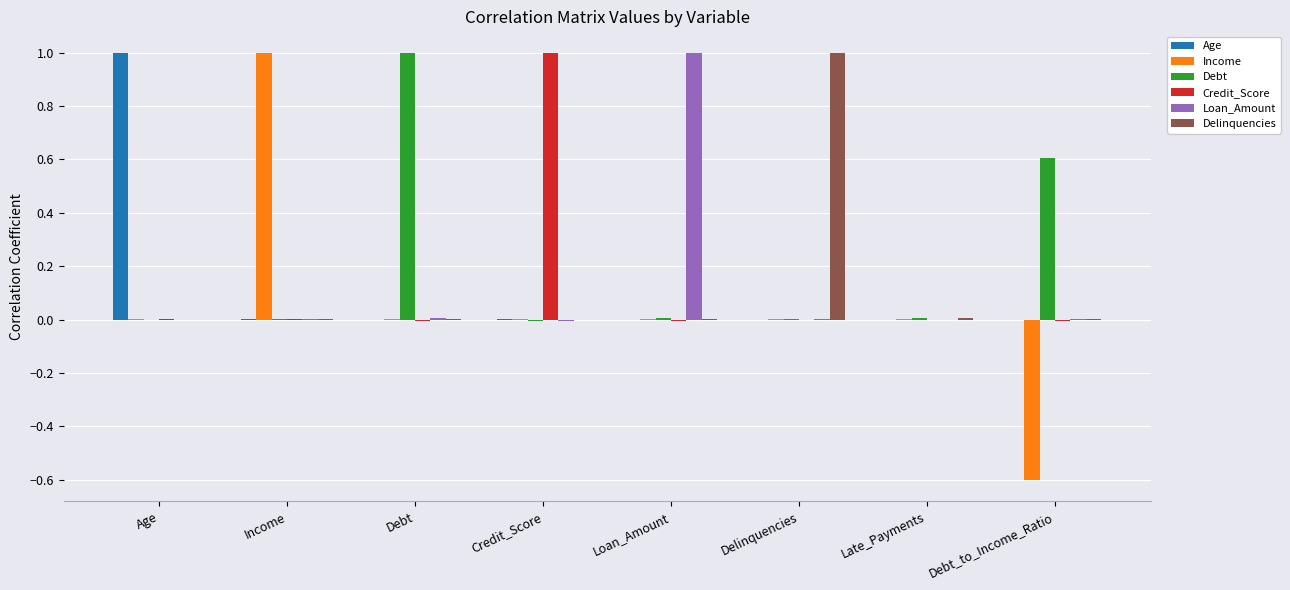

Which category has the highest value in the Income series?

Income